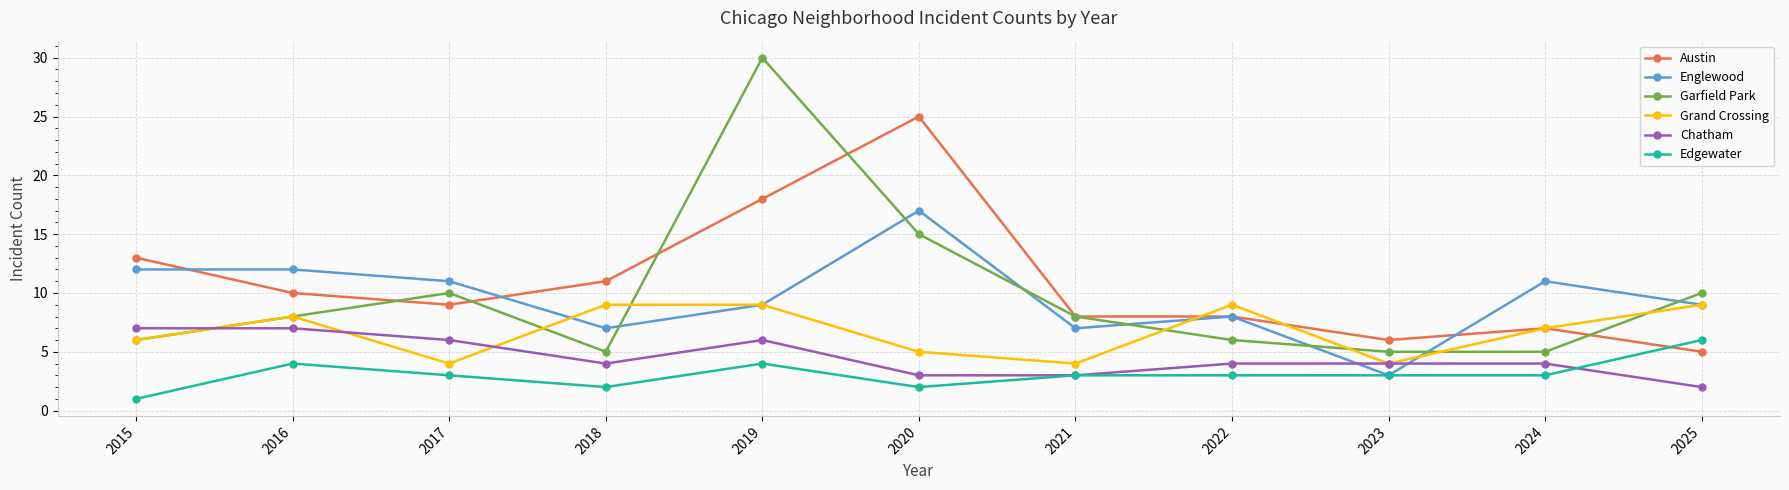

What is the approximate value of Chatham at 2018?

4